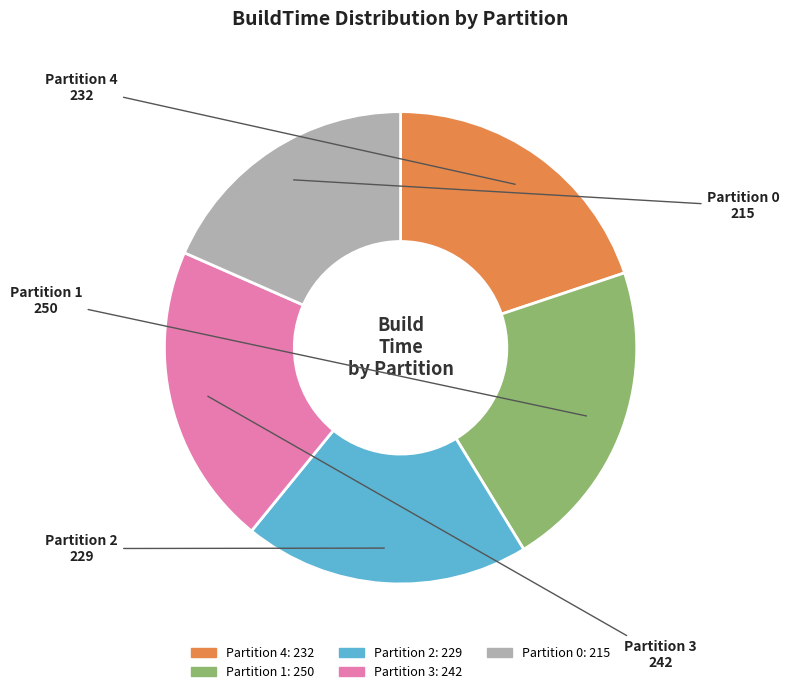

Is Partition 3 the majority of the pie?

No